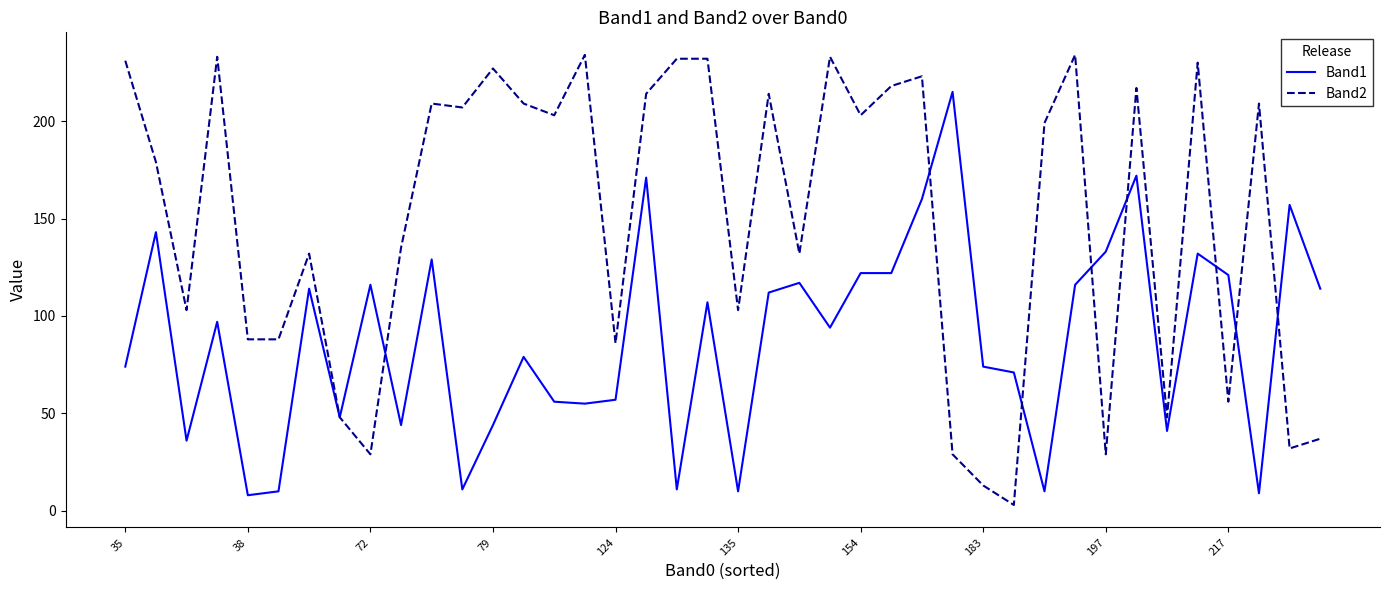

Which series has the widest spread of values?

Band2